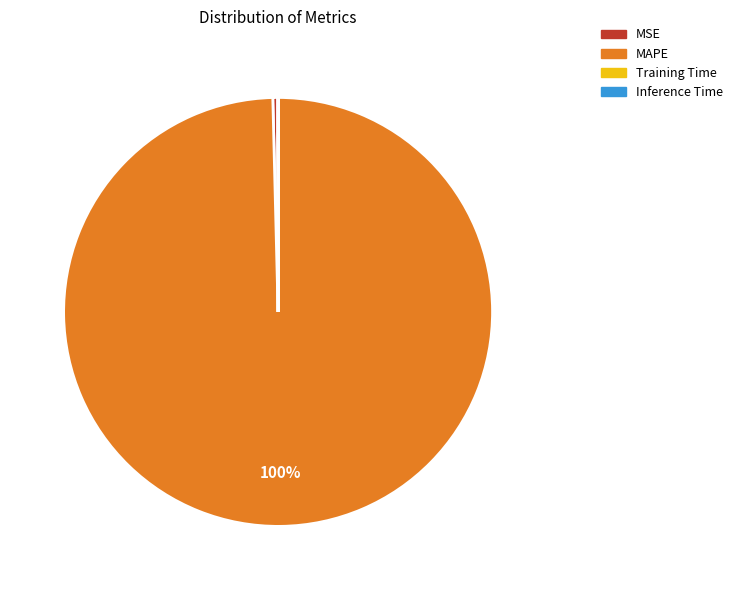

To the nearest percent, what portion does MAPE represent?

100%